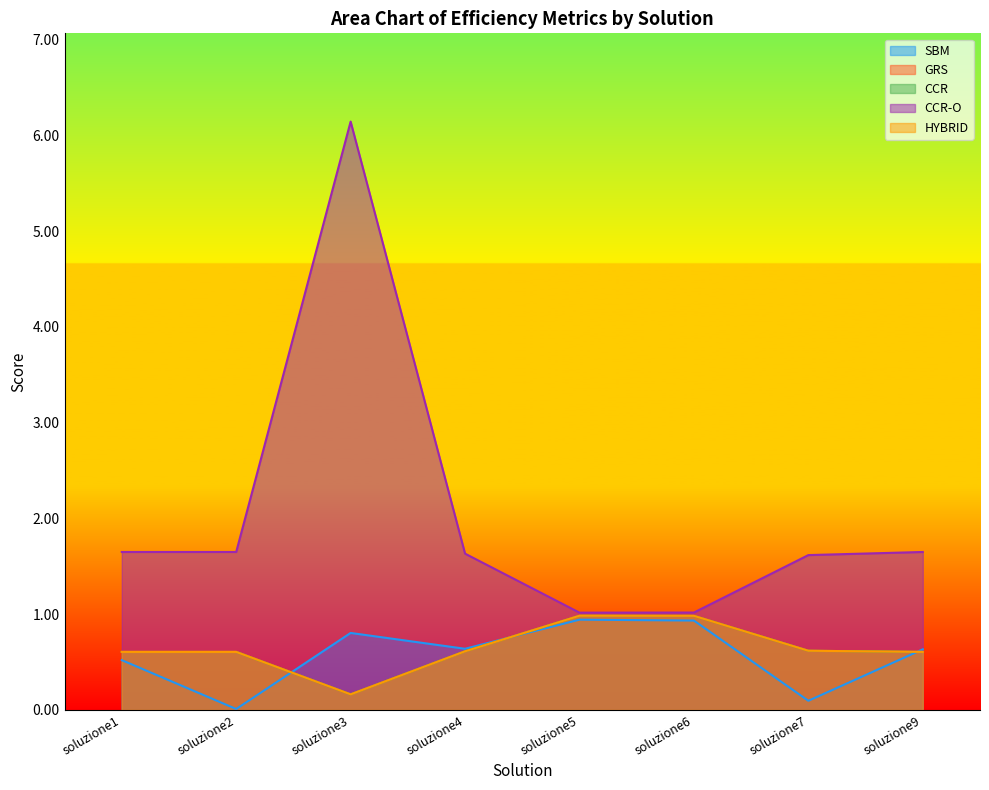

What is the difference between the maximum and second lowest values in the HYBRID series?

0.4